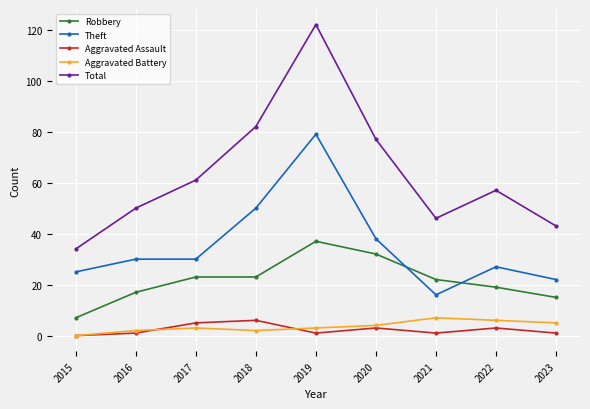

Is it true that Aggravated Battery equals 0 at 2015?

True